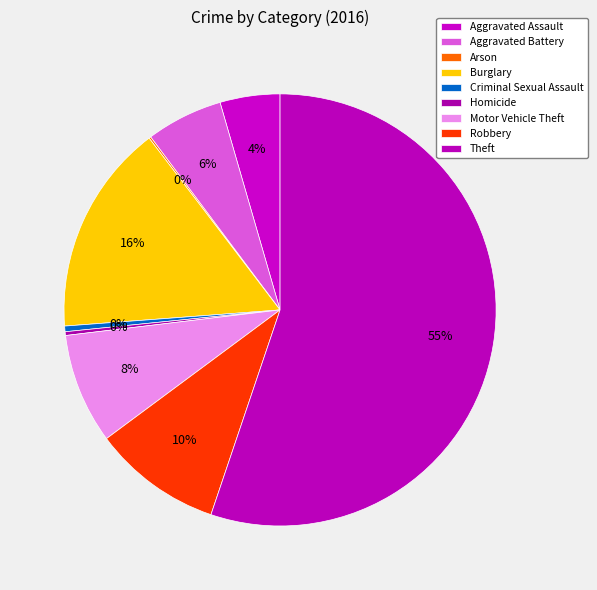

True or false: Criminal Sexual Assault accounts for 0% of the total.

True